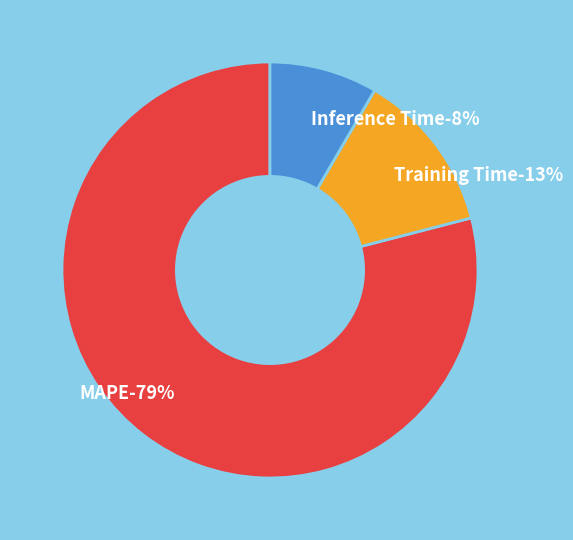

To the nearest percent, what percentage of the pie is Inference Time?

8%